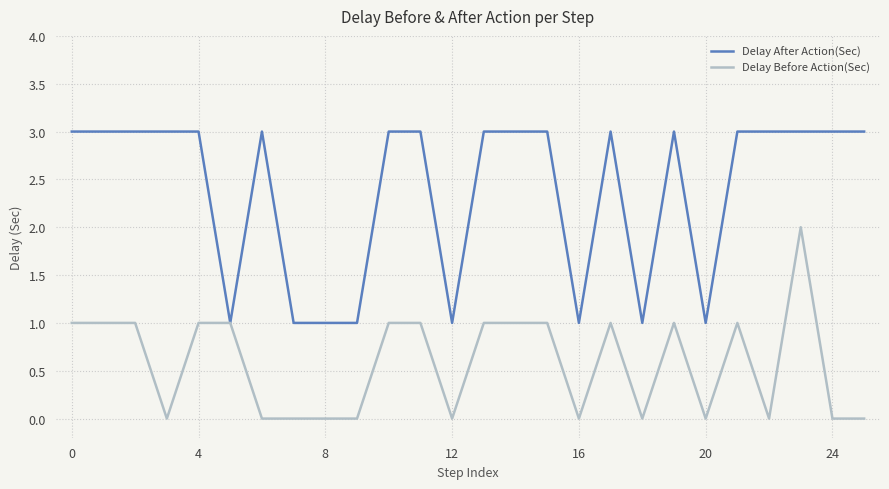

What is the average value of the Delay Before Action(Sec) series?

1